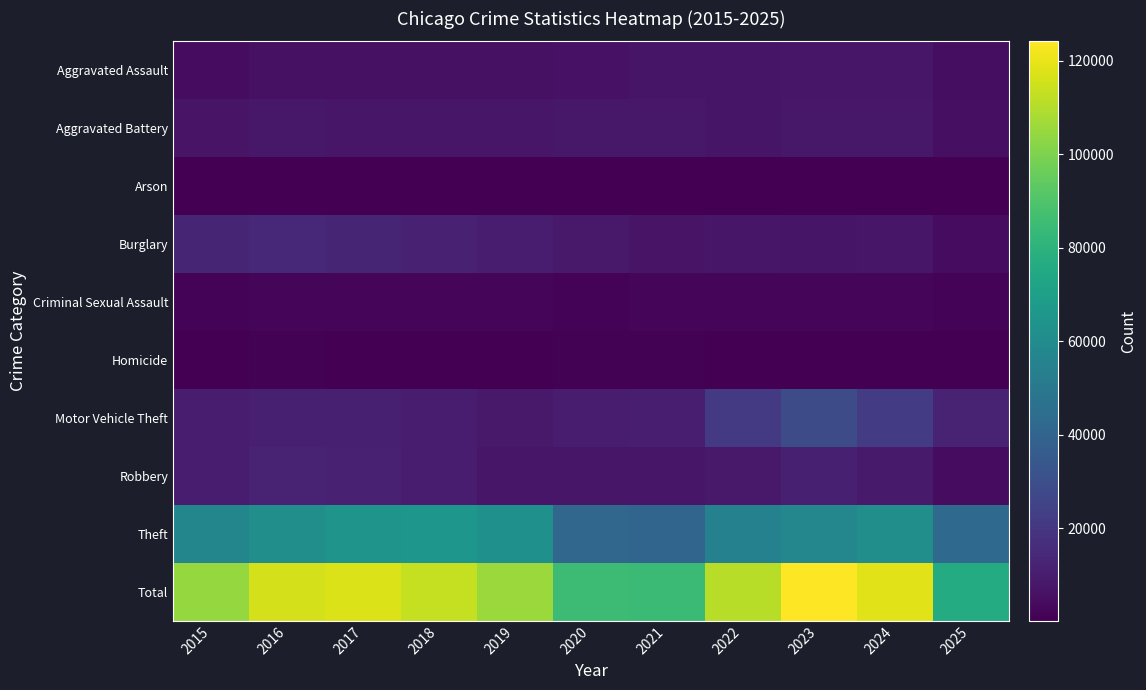

Which has a higher value, 2021 or 2022?

2022